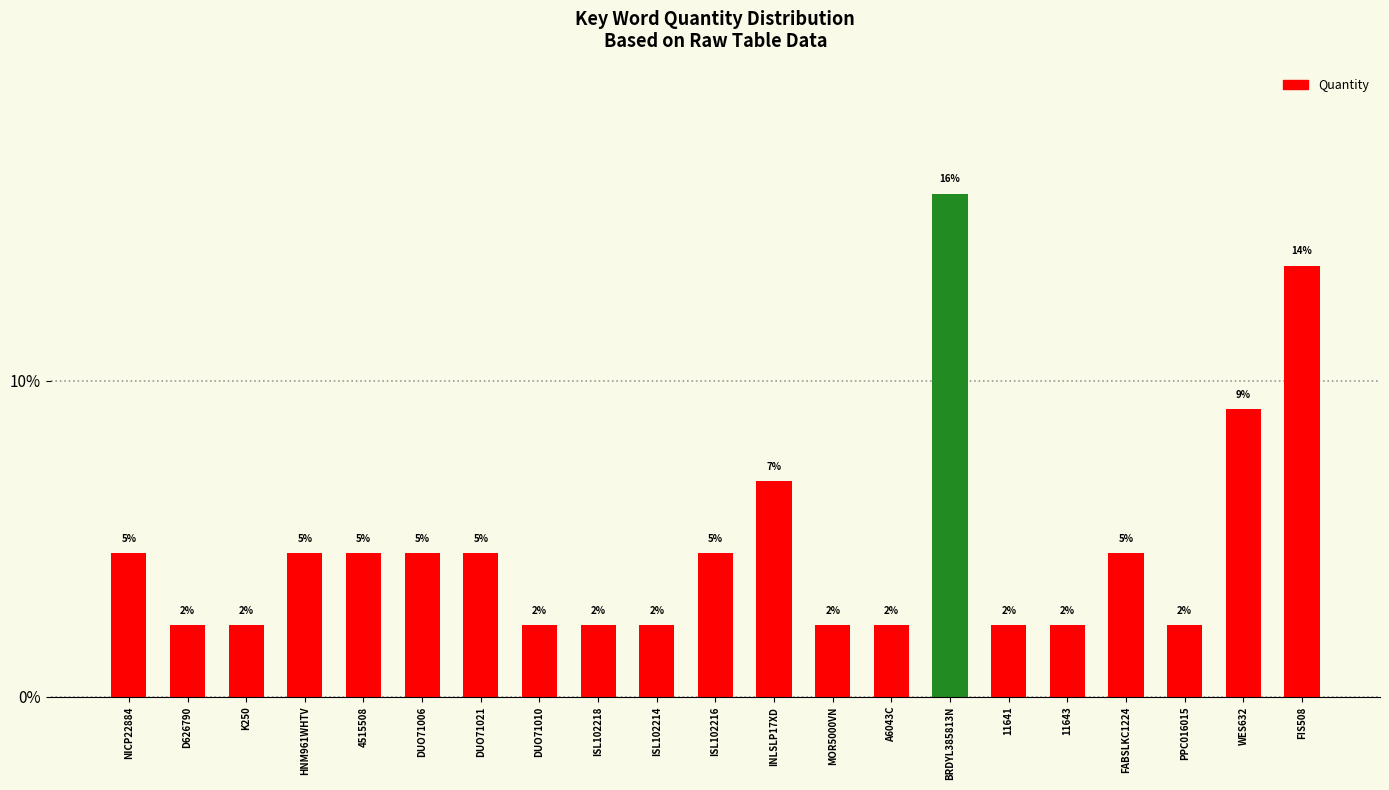

How many bars are there in total?

21